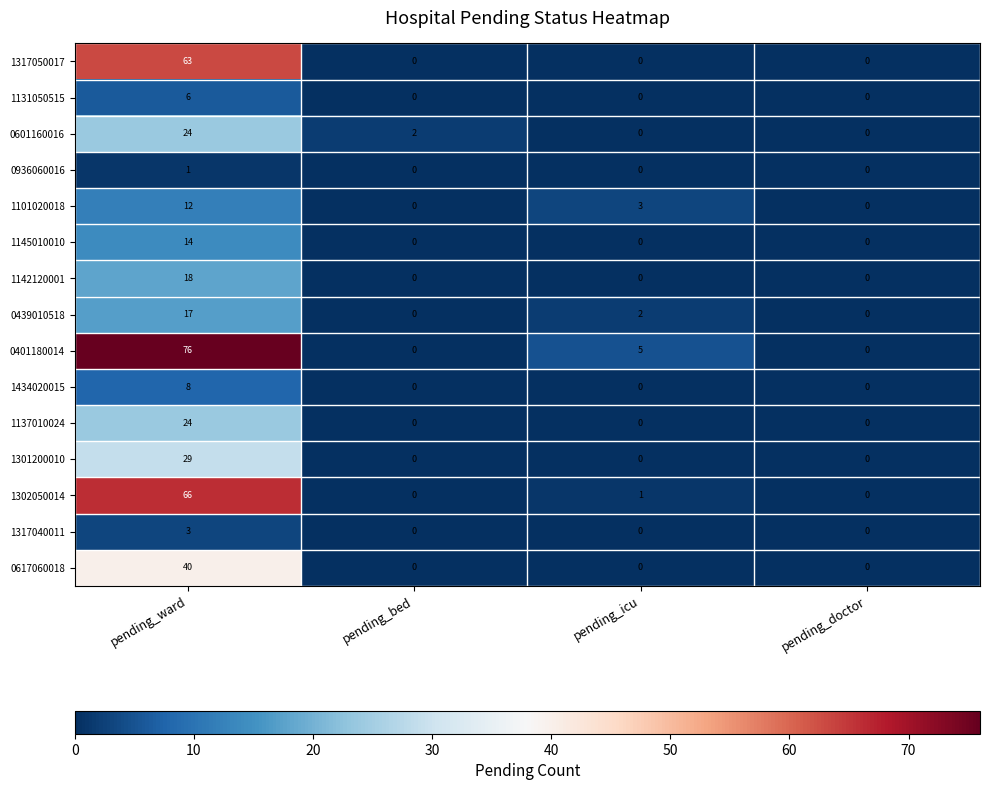

What is the difference between the 1317050017 values at pending_ward and pending_bed?

63